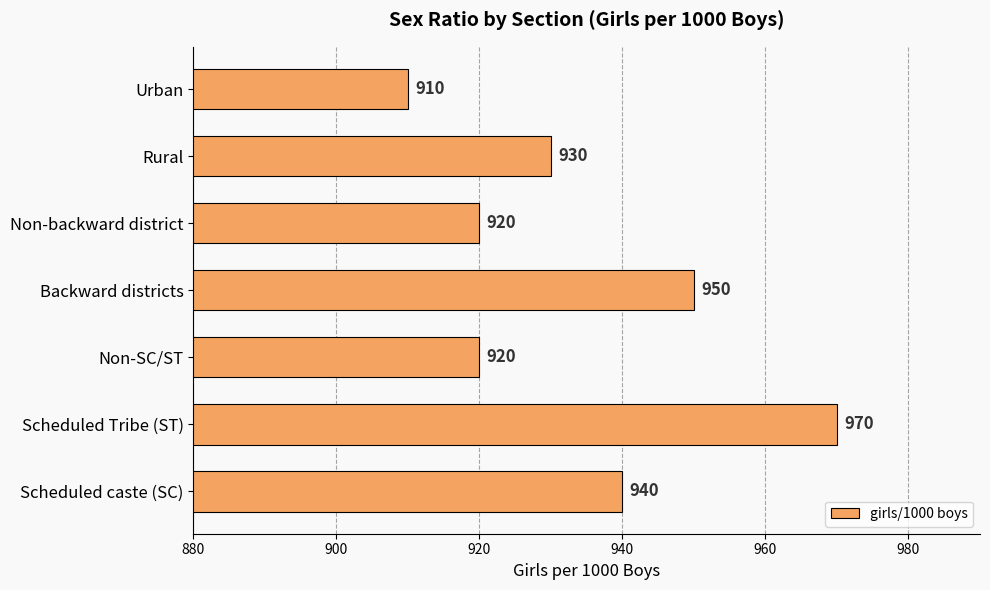

What is the change in value from Scheduled caste (SC) to Backward districts?

+10